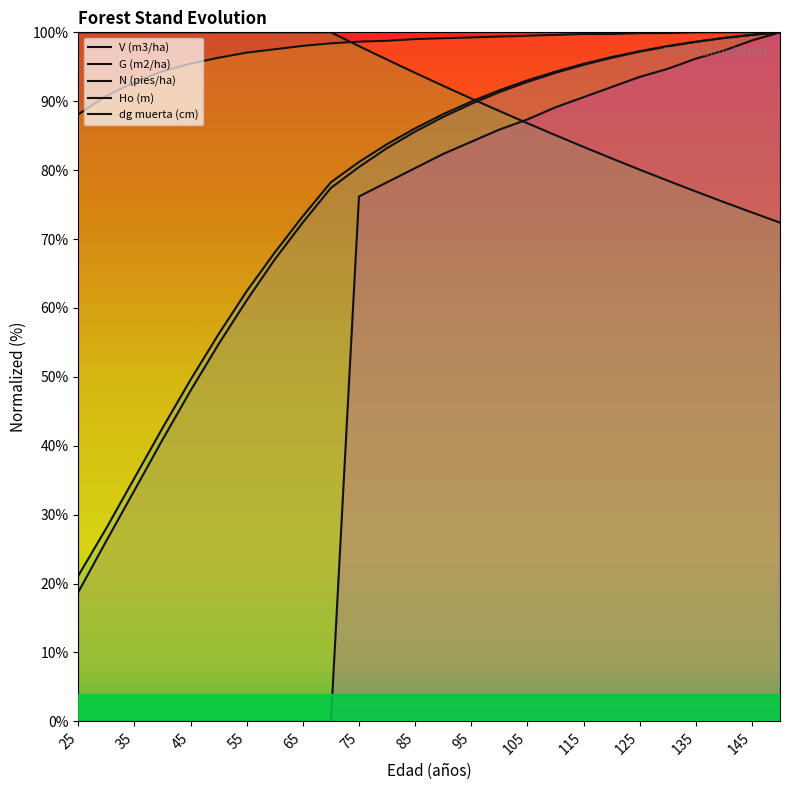

What is the value of the N (pies/ha) point at the 9th from the left?

100.0